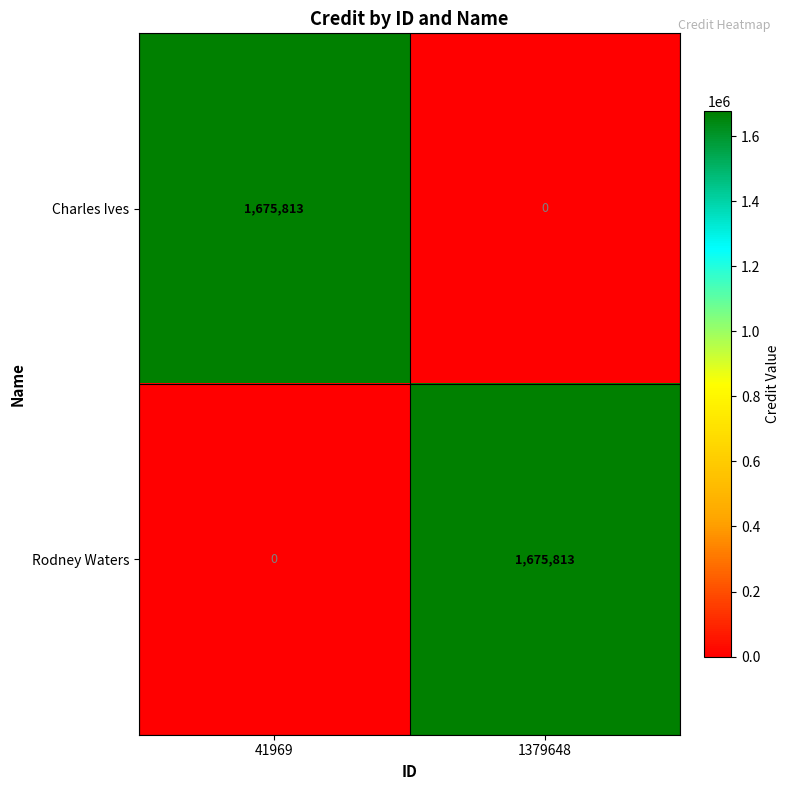

List the labels in order of Rodney Waters value, largest first.

1379648, 41969